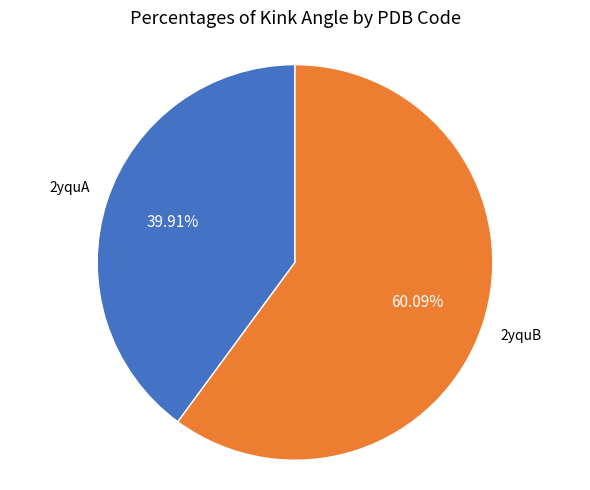

Which category has the smallest portion of the pie?

2yquA